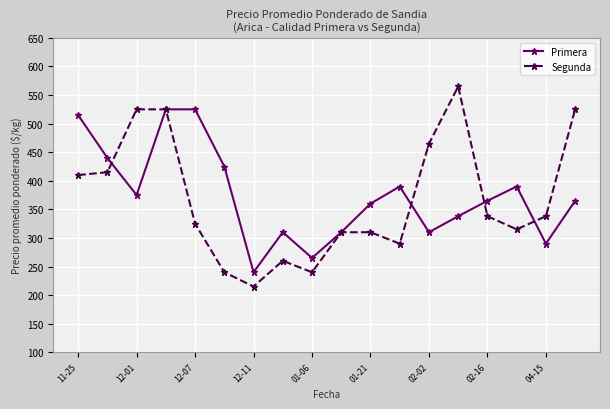

True or false: Segunda has more than 1 points higher than both neighbors.

True